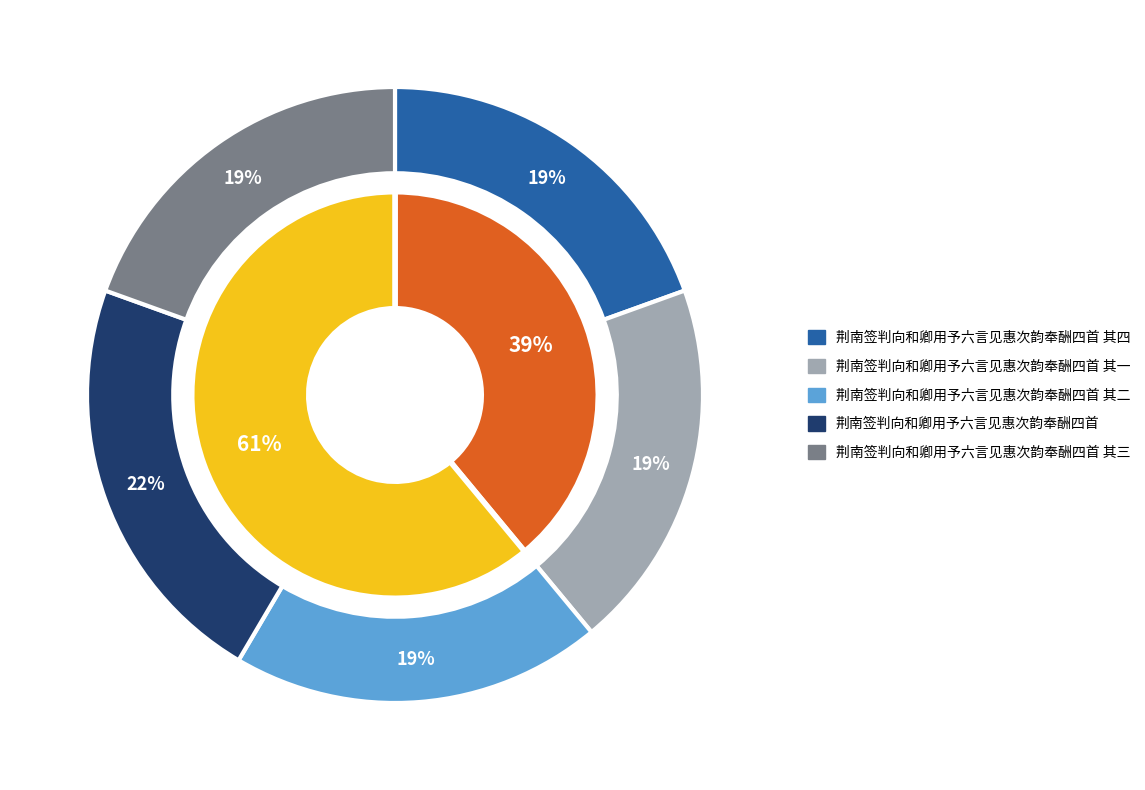

How much of the chart is everything except 荆南签判向和卿用予六言见惠次韵奉酬四首?

78.0%